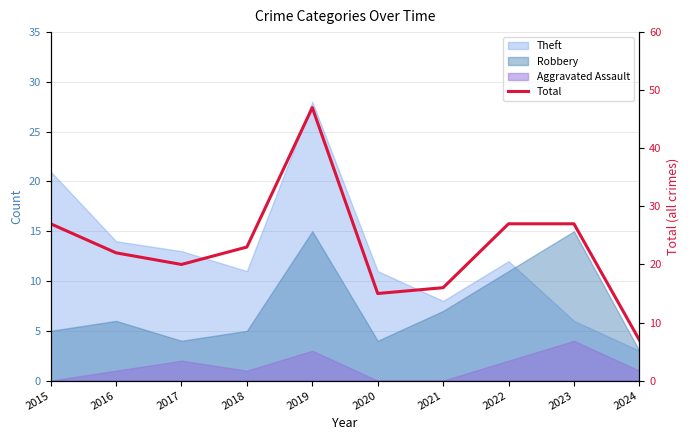

At which category does the chart reach its peak across all series?

2019